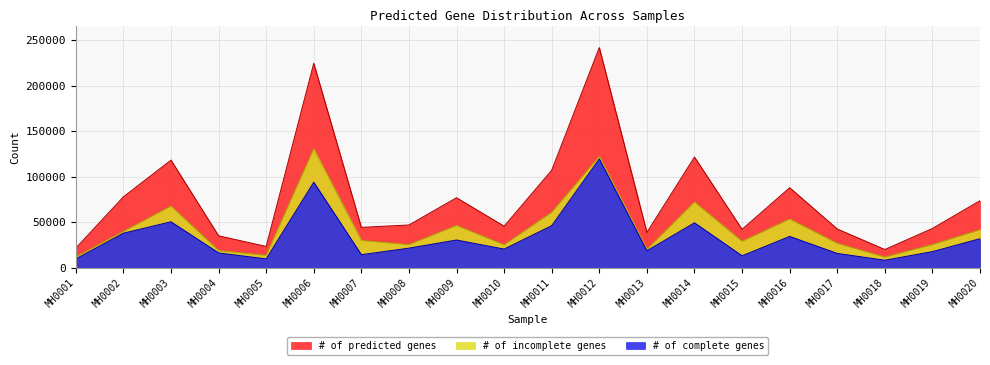

At which category does # of complete genes reach its first local valley?

MH0005